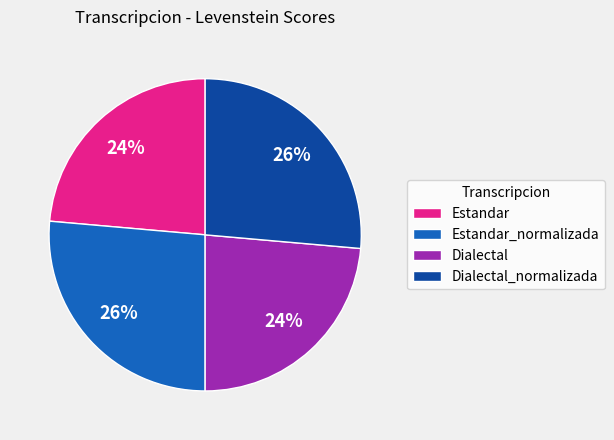

Approximately how many times larger is the value at Dialectal_normalizada compared to Estandar?

1.1